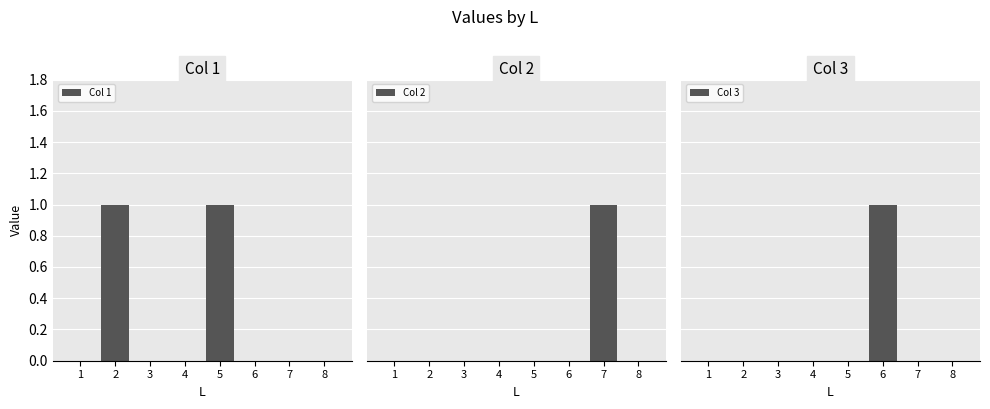

Does the chart contain stacked bars?

No